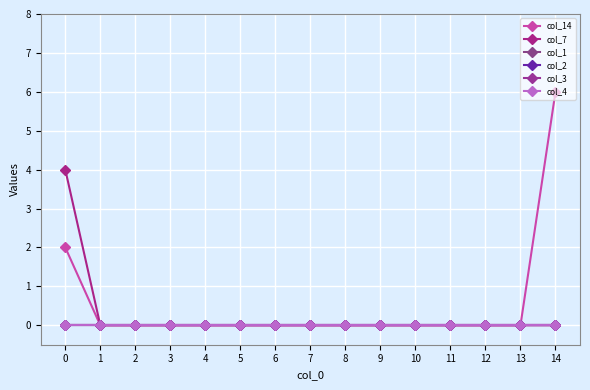

Does the chart have visible grid lines?

Yes